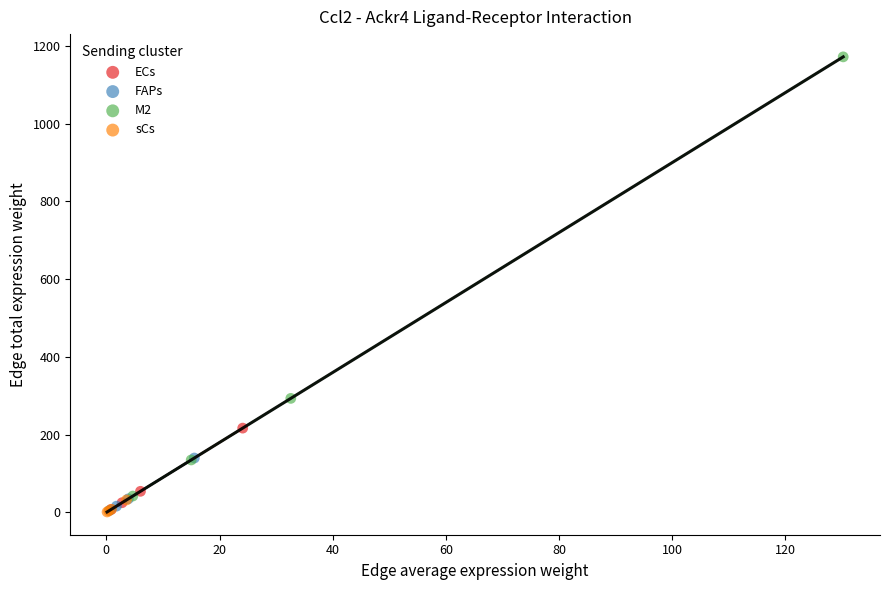

Which series has the largest Y range (max minus min)?

M2